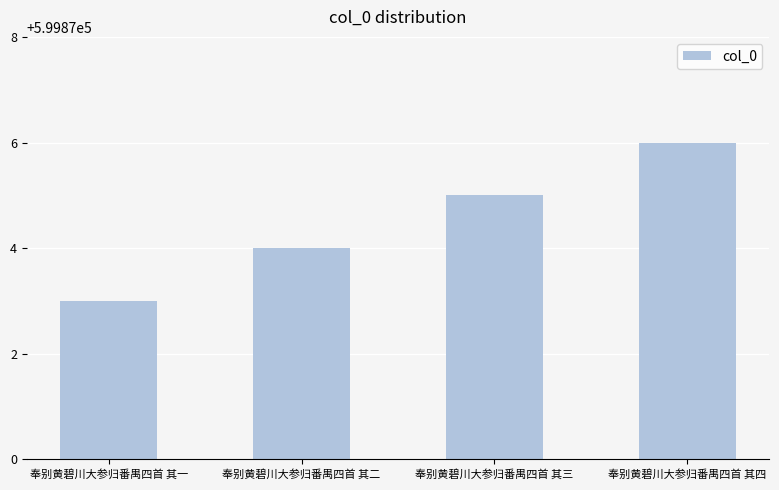

Are the bars horizontal?

No